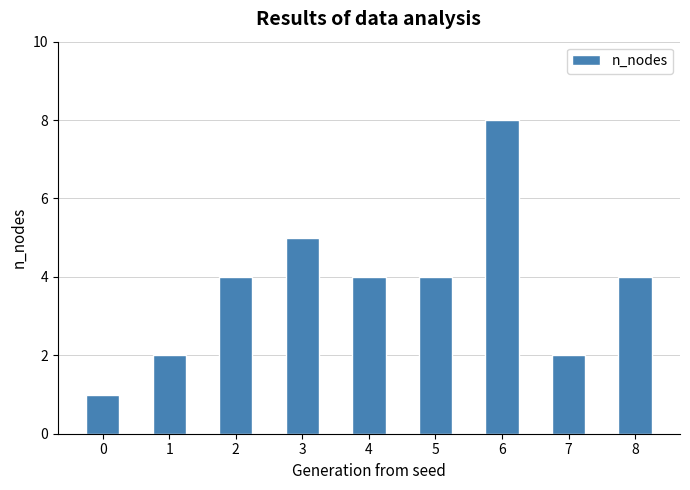

What is the difference between the second highest and second lowest values?

3